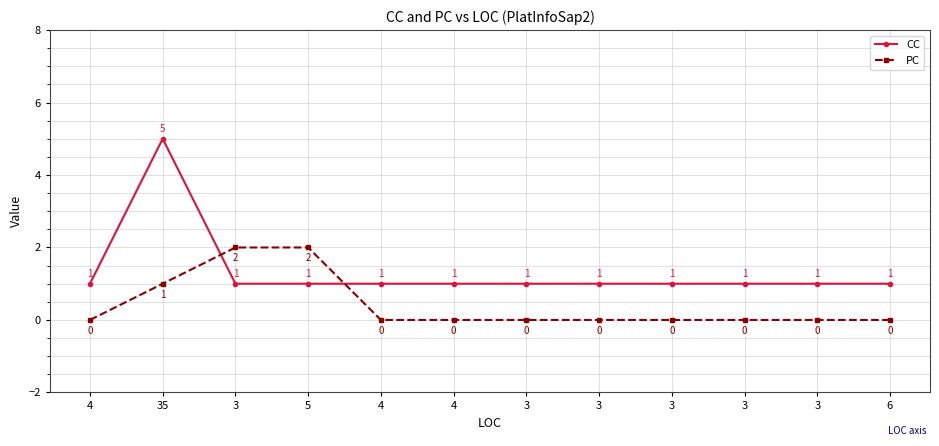

What is the total value across all series at 3?

3